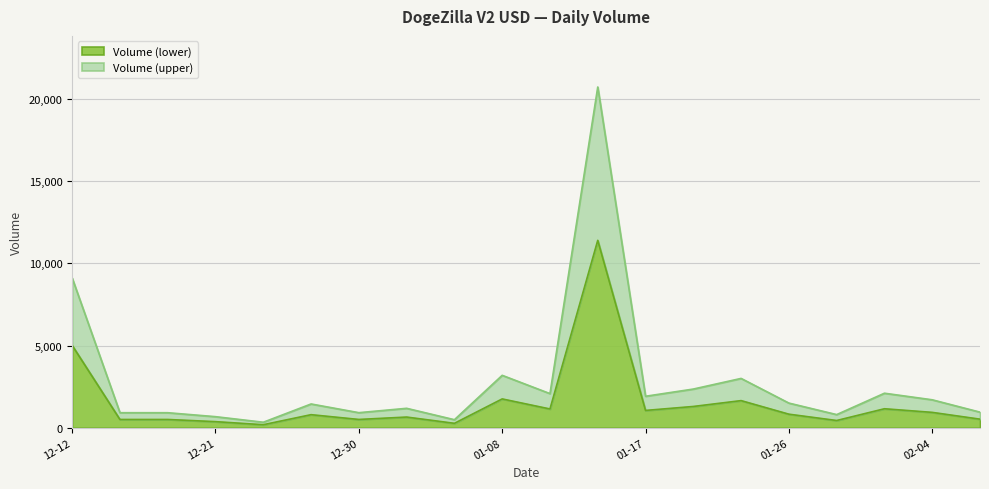

What is the sum of all Volume values?

56300